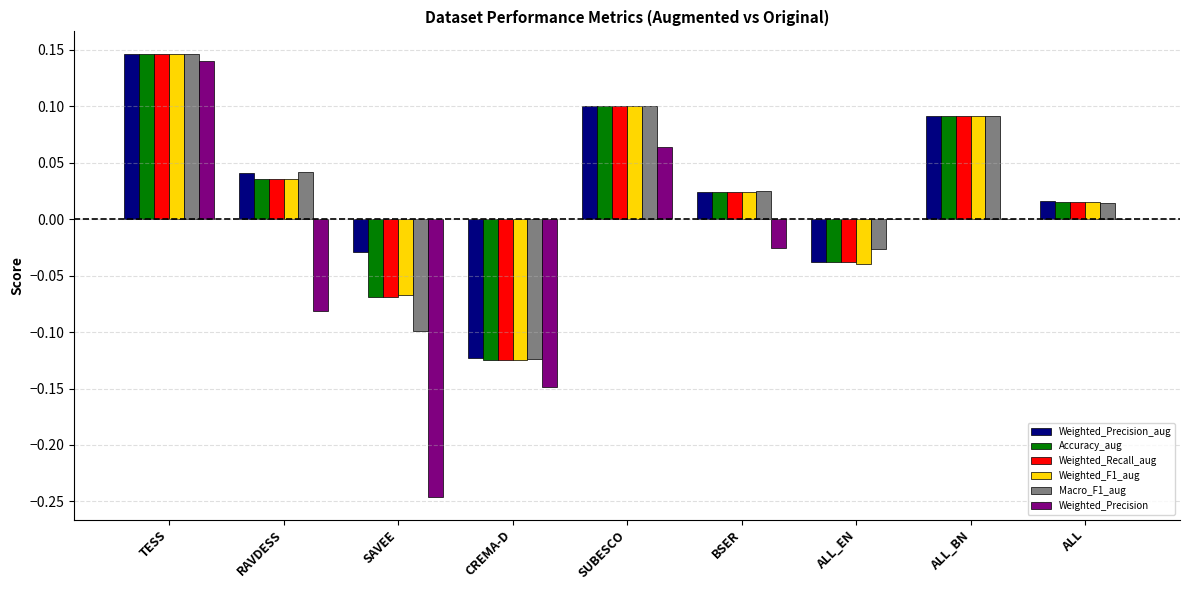

Which series has the largest total across all categories?

Weighted_Precision_aug